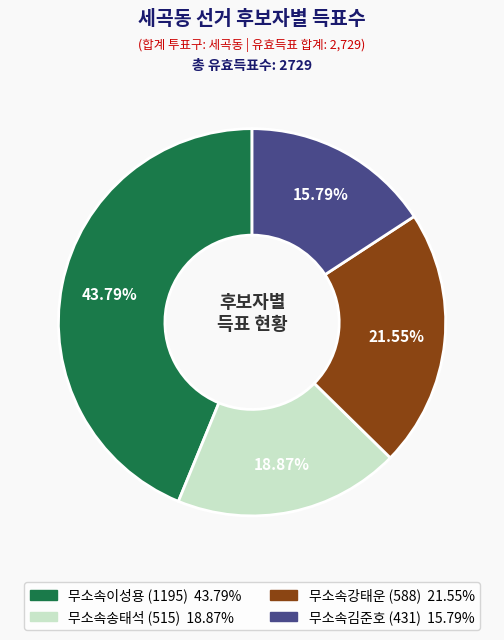

The 무소속강태운 slice represents 22% of the pie. True or false?

True